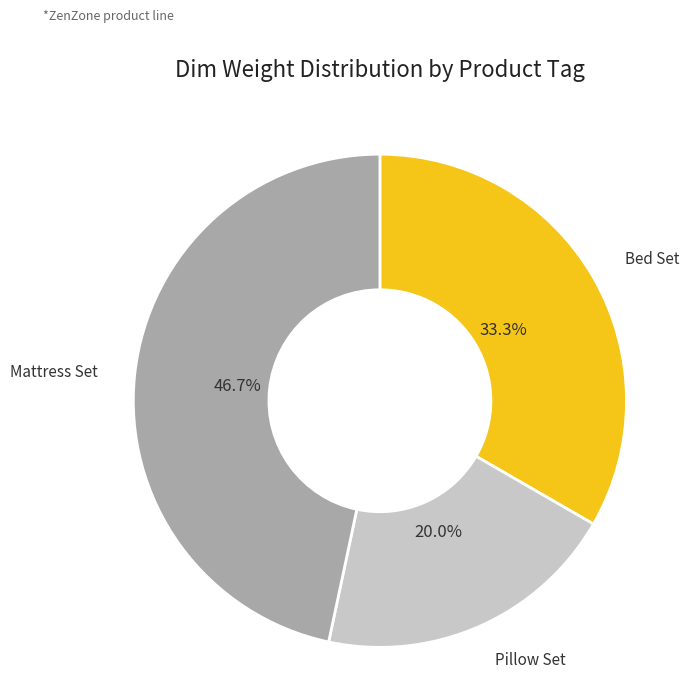

Is there a majority slice in this chart?

No